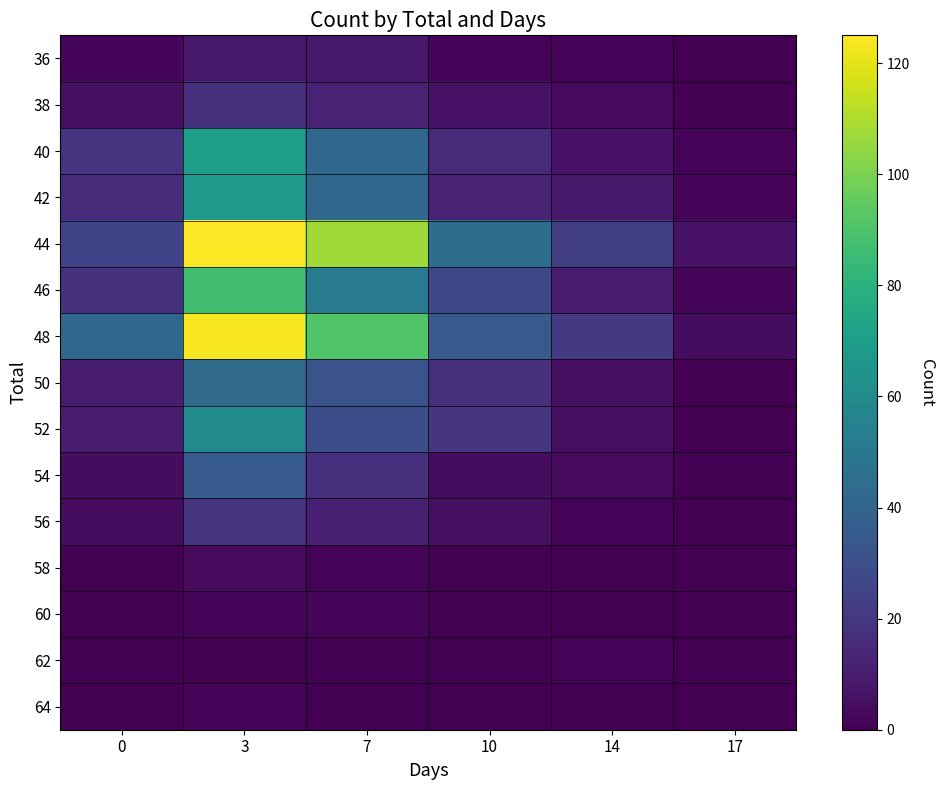

At which category does the chart reach its minimum across all series?

17